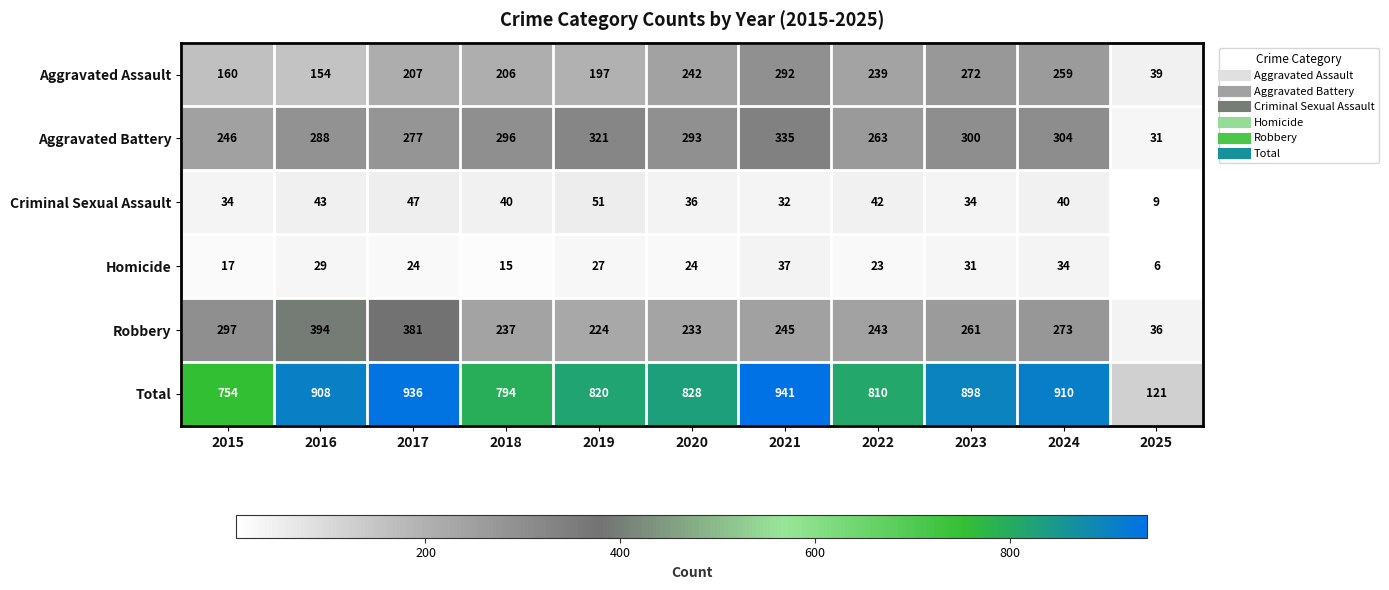

Rank the series by their maximum value, from lowest to highest.

Homicide, Criminal Sexual Assault, Aggravated Assault, Aggravated Battery, Robbery, Total